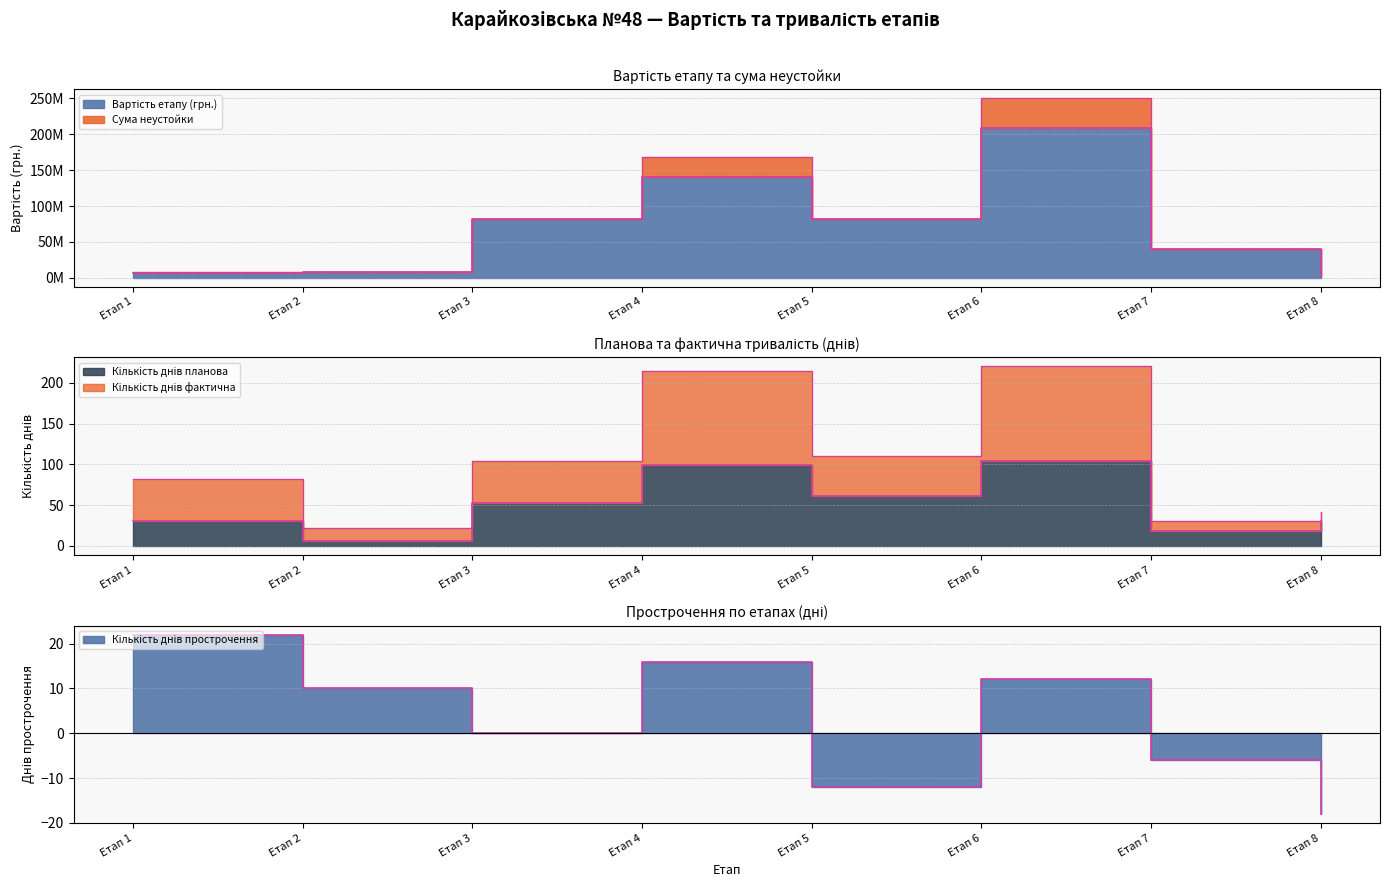

What is the total value across all series at Етап 8?

3022980.0